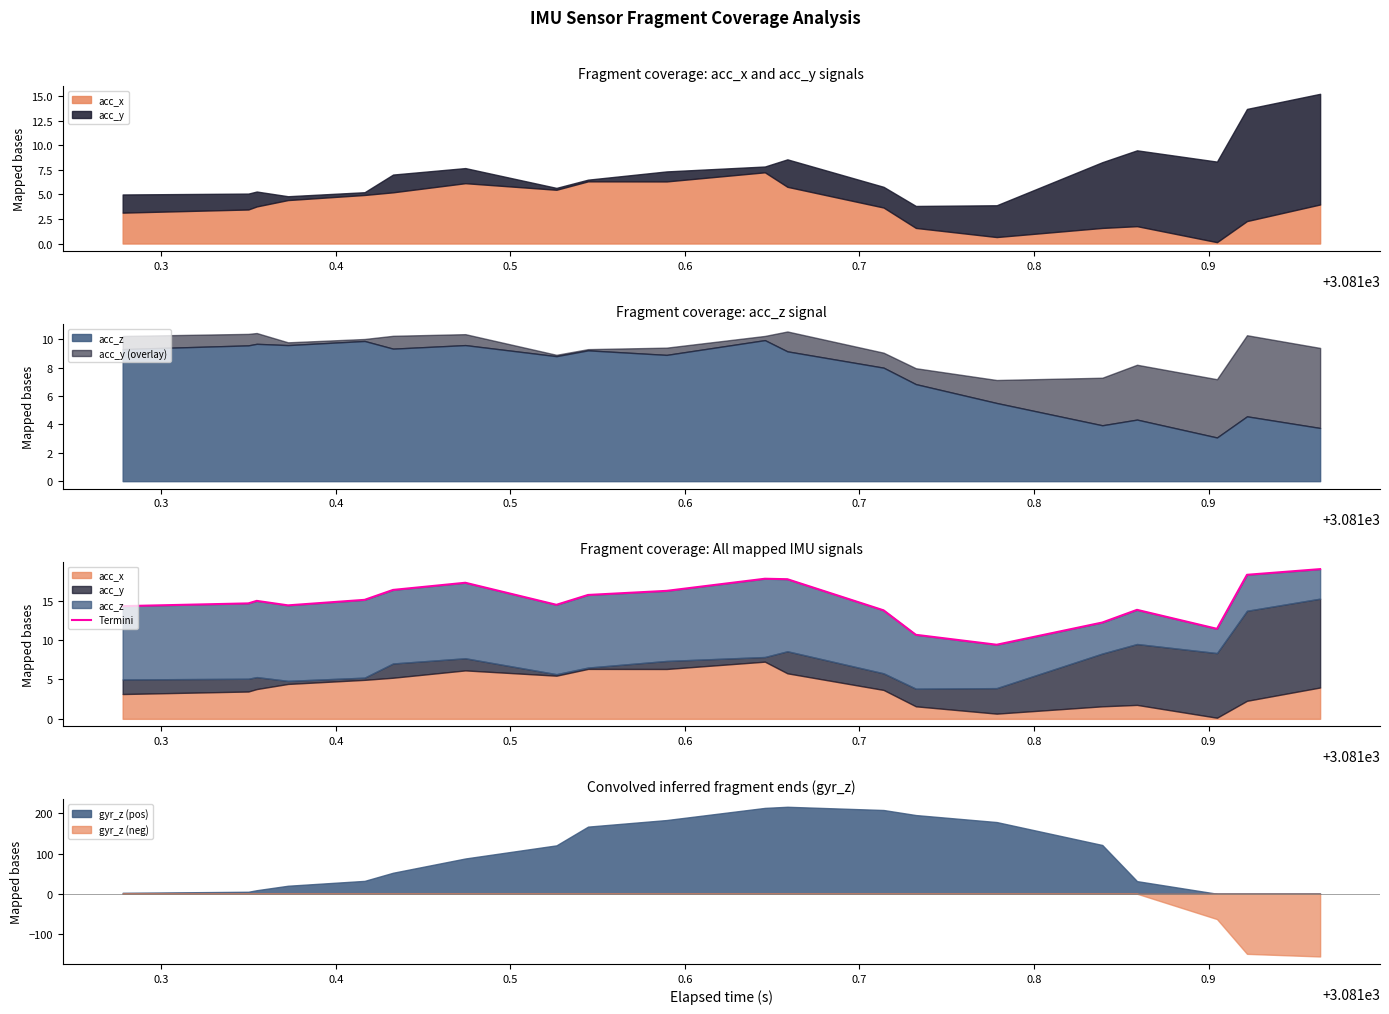

What is the lowest value of the gyr_z (neg) series?

-156.3